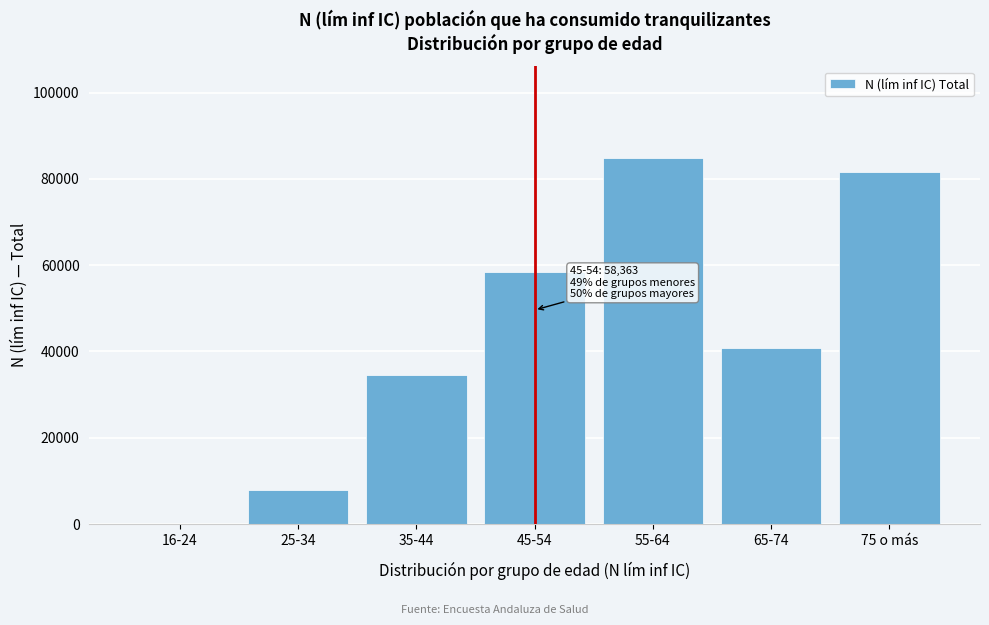

Reading left to right, list all the values displayed in this chart.

16-24=0	25-34=7922	35-44=34553	45-54=58363	55-64=84872	65-74=40833	75 o más=81641